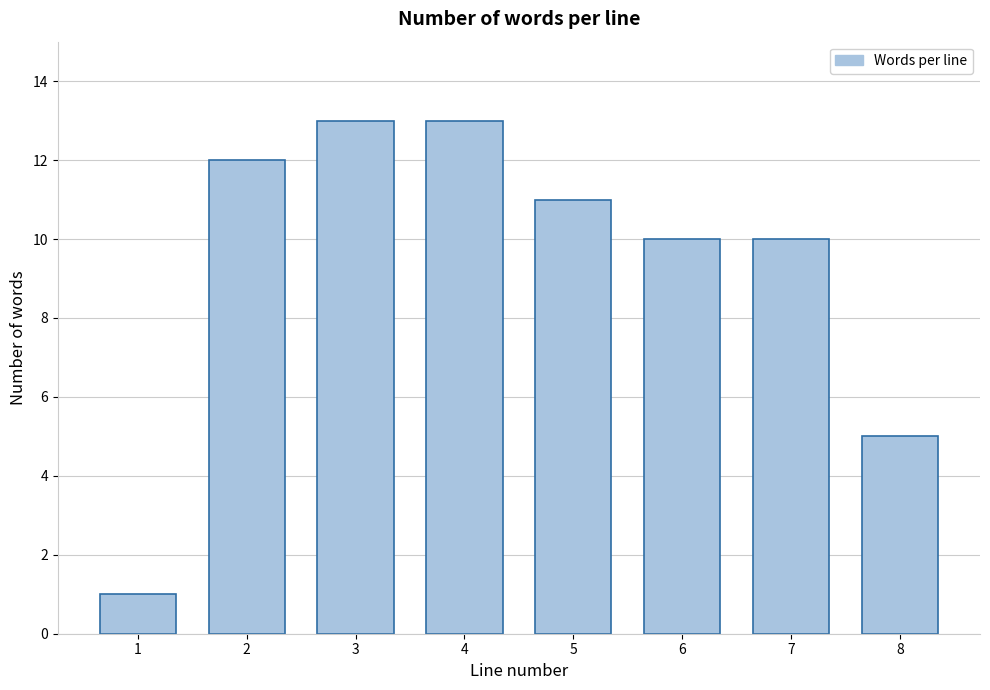

Reading left to right, what are all the values shown in this chart?

1=1	2=12	3=13	4=13	5=11	6=10	7=10	8=5